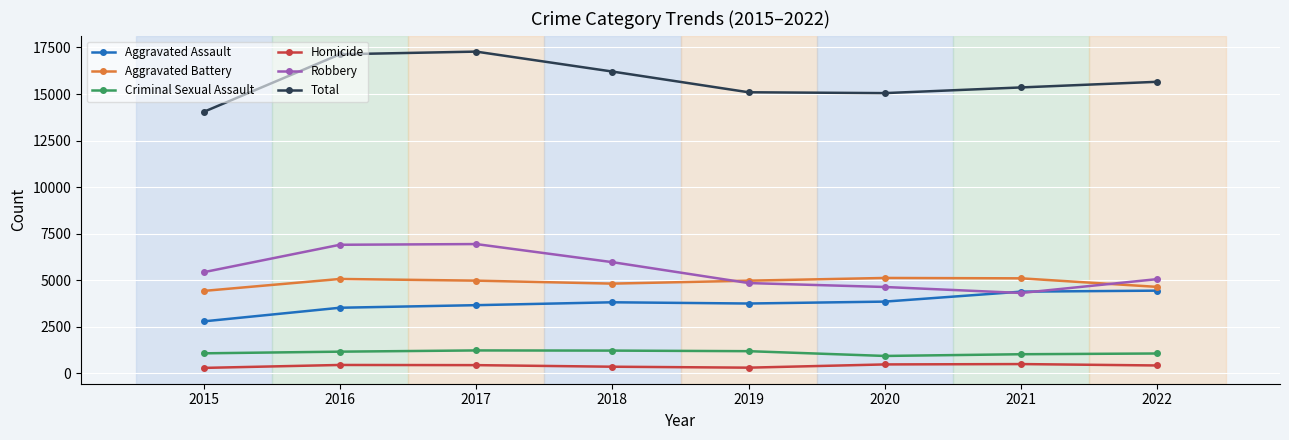

What is the difference between the maximum and minimum values in the Robbery series?

2626